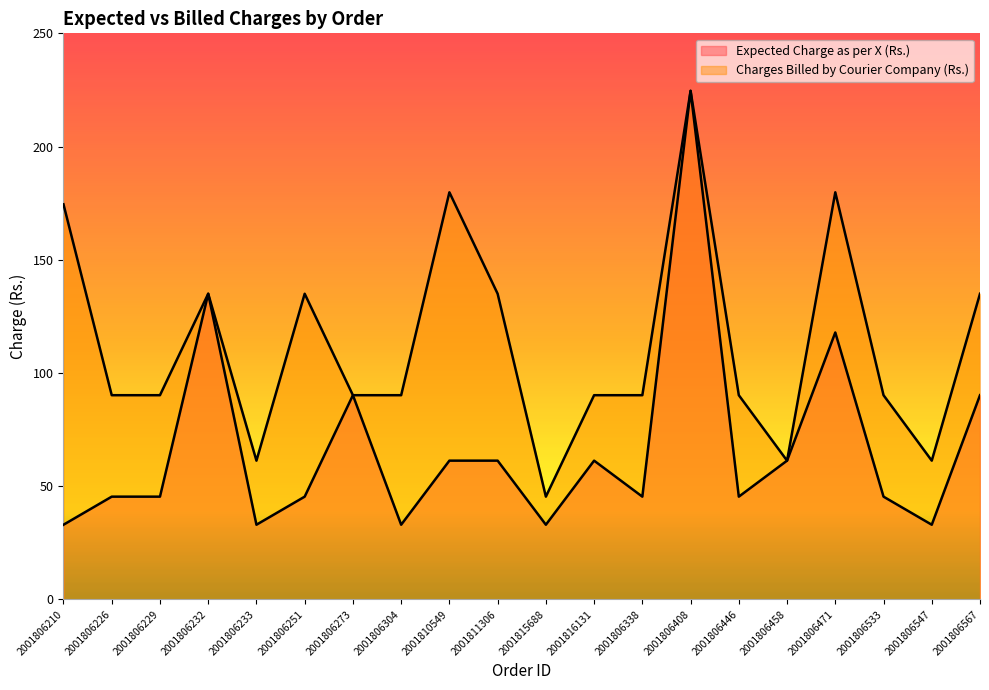

True or false: Expected Charge as per X (Rs.) has a value of 19.8 at 2001816131.

False